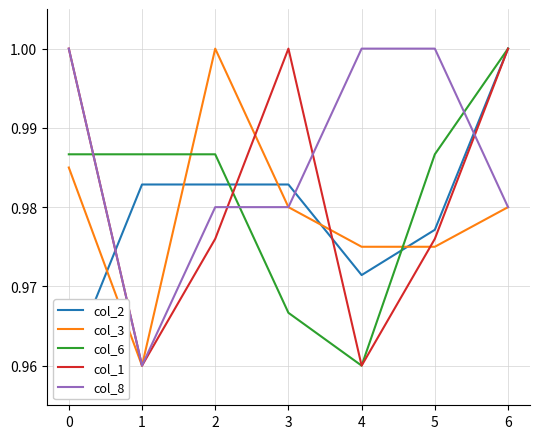

Reading left to right, extract all data points from this chart.

col_2: 1.0	1.0	1.0	1.0	1.0	1.0	1.0
col_3: 1.0	1.0	1.0	1.0	1.0	1.0	1.0
col_6: 1.0	1.0	1.0	1.0	1.0	1.0	1.0
col_1: 1.0	1.0	1.0	1.0	1.0	1.0	1.0
col_8: 1.0	1.0	1.0	1.0	1.0	1.0	1.0